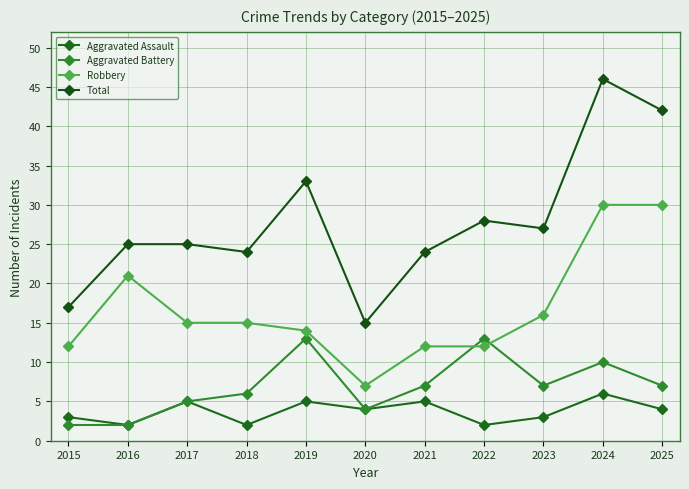

What is the difference between the second highest and second lowest values in the Robbery series?

18